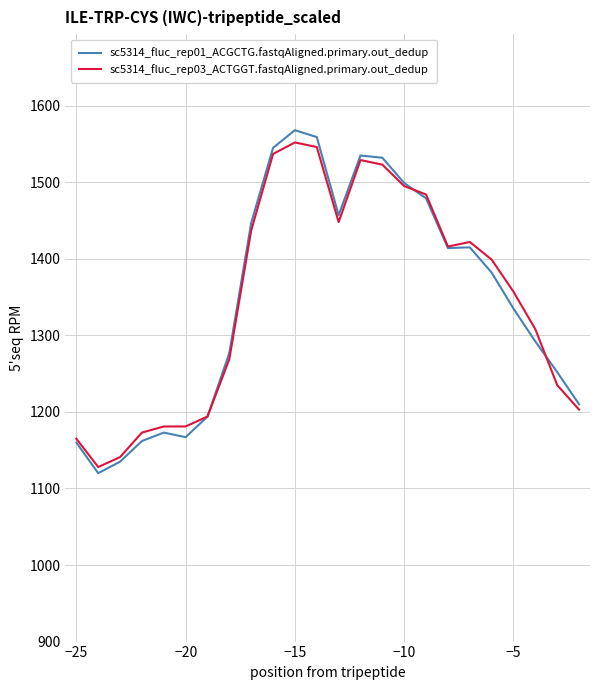

What is the lowest value of the sc5314_fluc_rep01_ACGCTG.fastqAligned.primary.out_dedup series?

1120